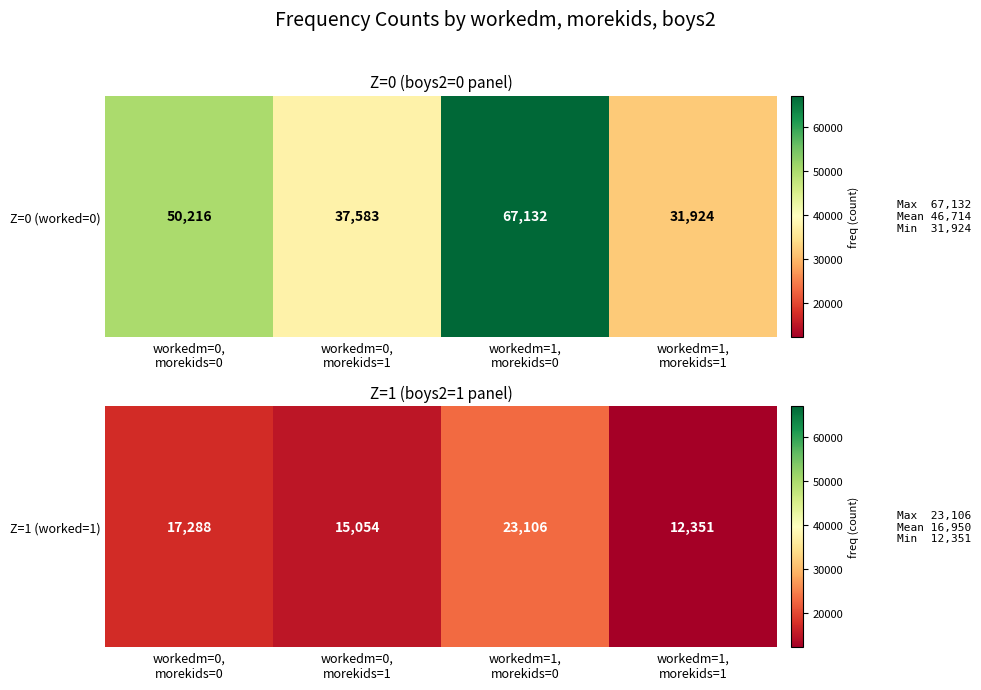

At which label is the value closest to 17728?

workedm=0,
morekids=0